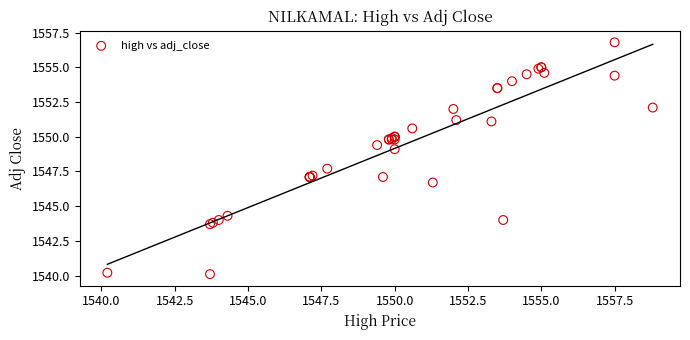

What Y value in the scatter plot is closest to 1548?

1547.7